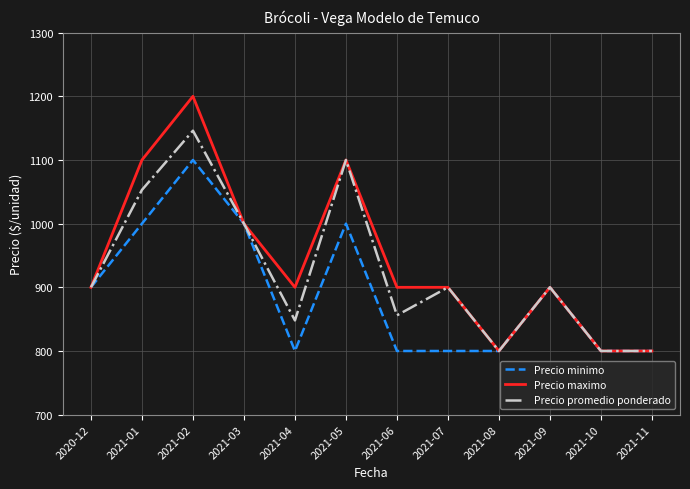

What is the minimum value shown in the chart?

800